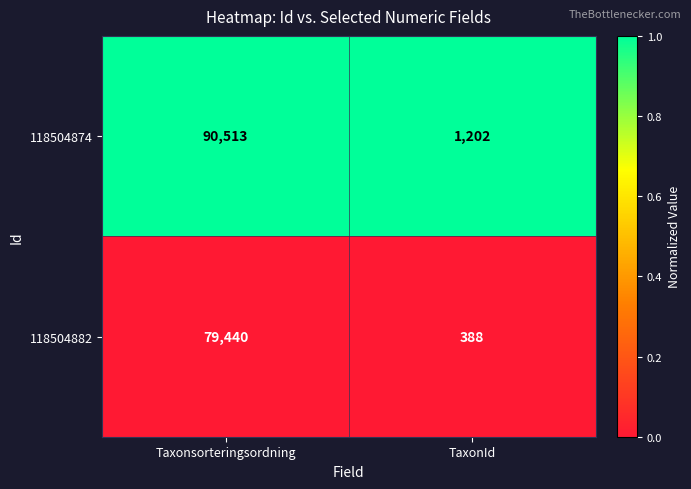

Reading left to right, what are all the values shown in this chart?

118504874: 90513	1202
118504882: 79440	388